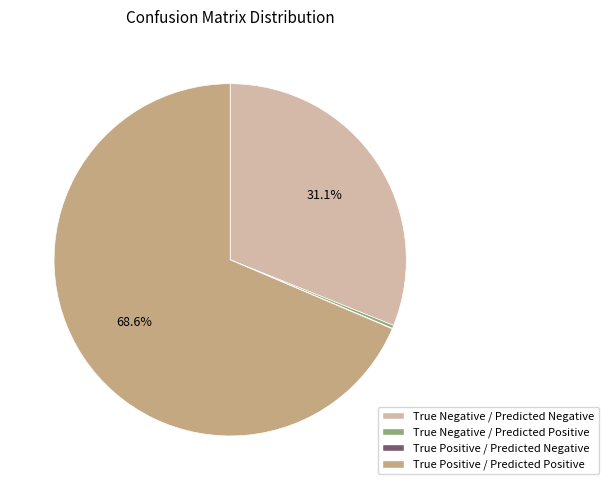

What is the ratio of the value at True Negative / Predicted Negative to the value at True Positive / Predicted Positive?

0.5